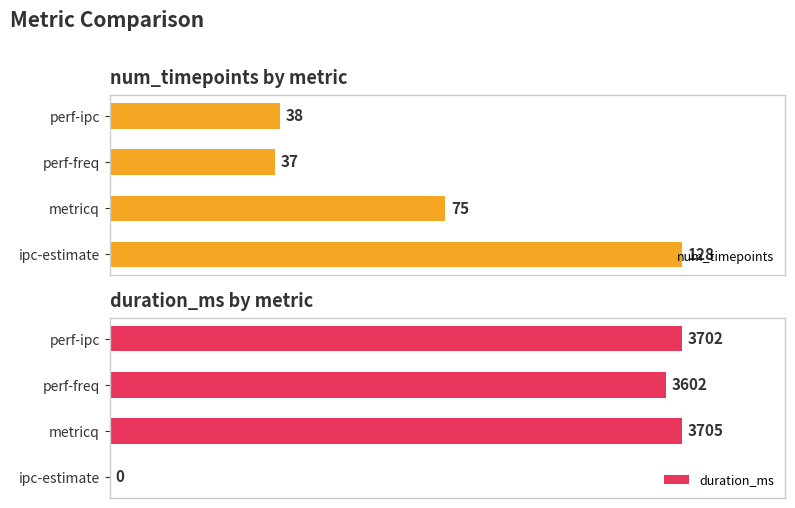

List the series in order of their peak value, highest first.

duration_ms, num_timepoints